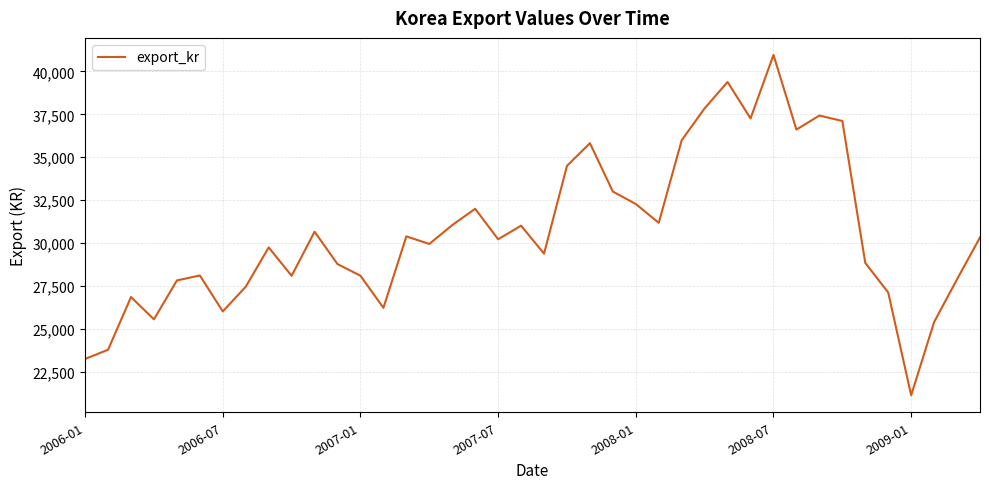

What is the smallest value displayed?

21133